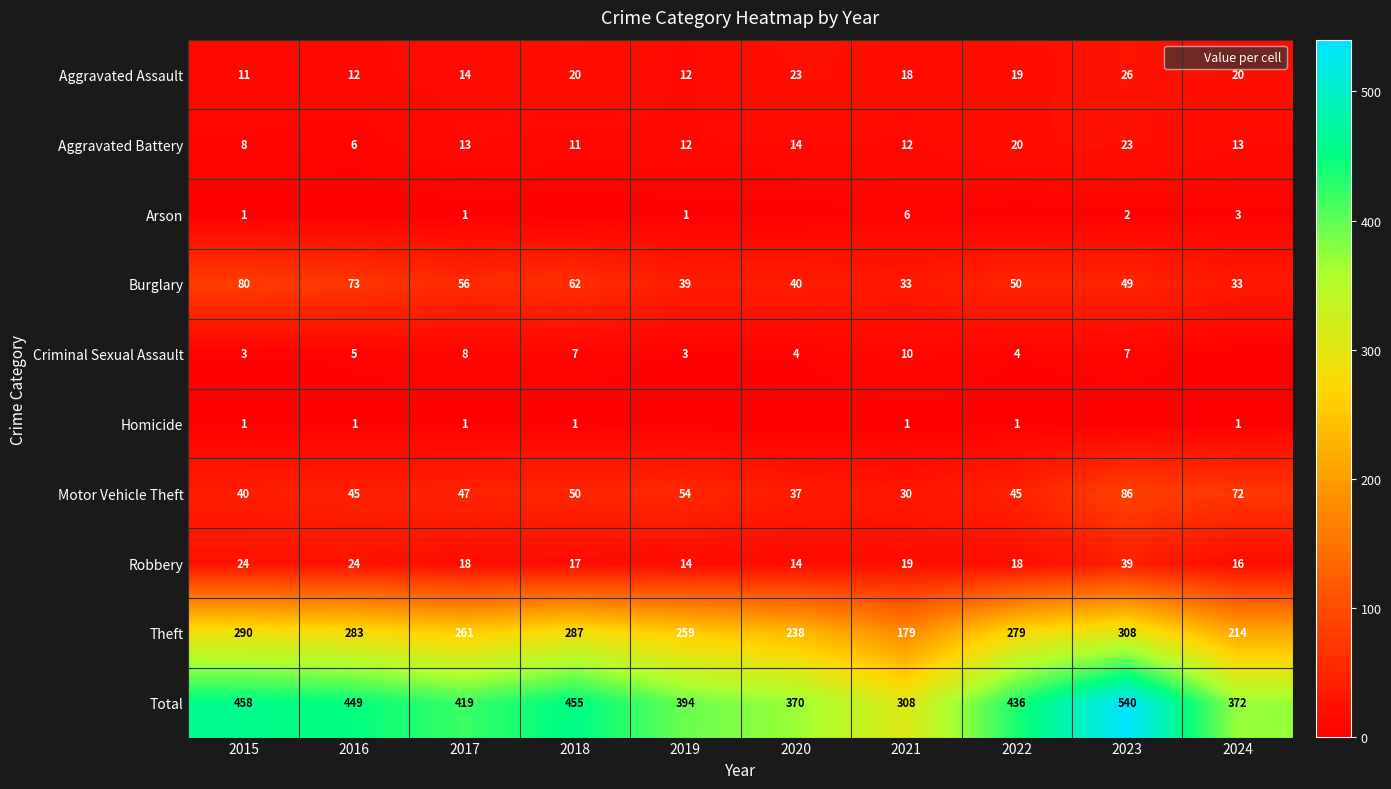

Is it true that Motor Vehicle Theft equals 47 at 2017?

True